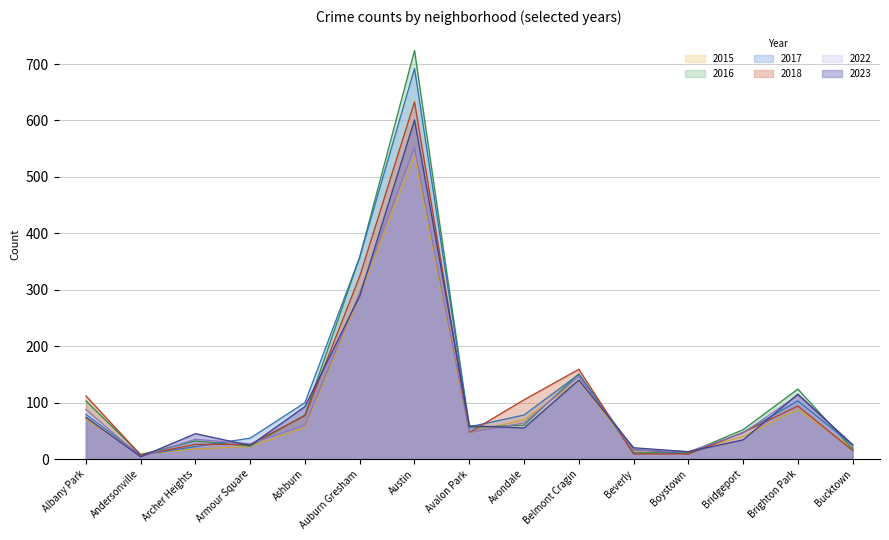

At which category does 2018 reach its first local peak?

Austin